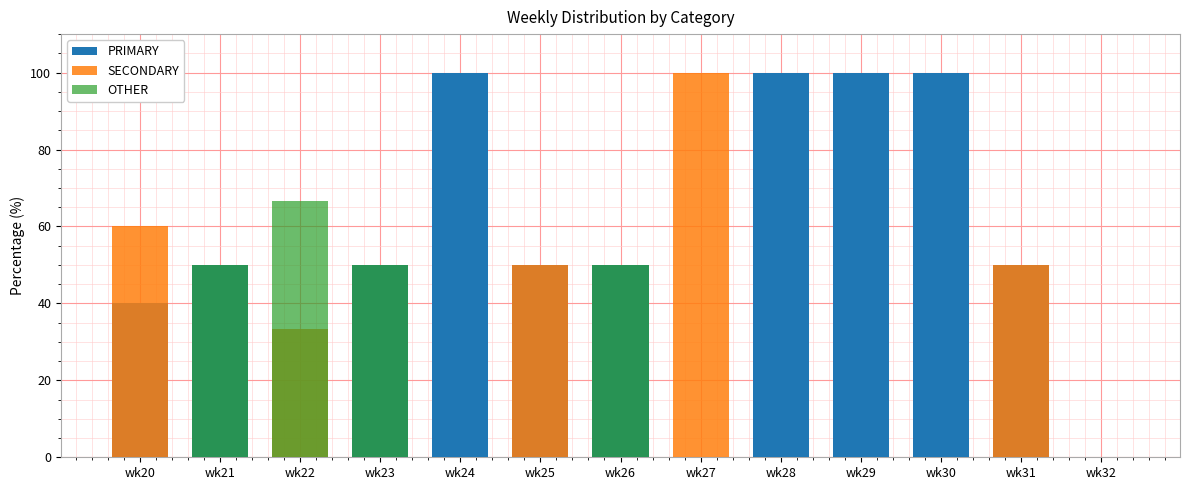

What is the sum of all OTHER values?

216.7